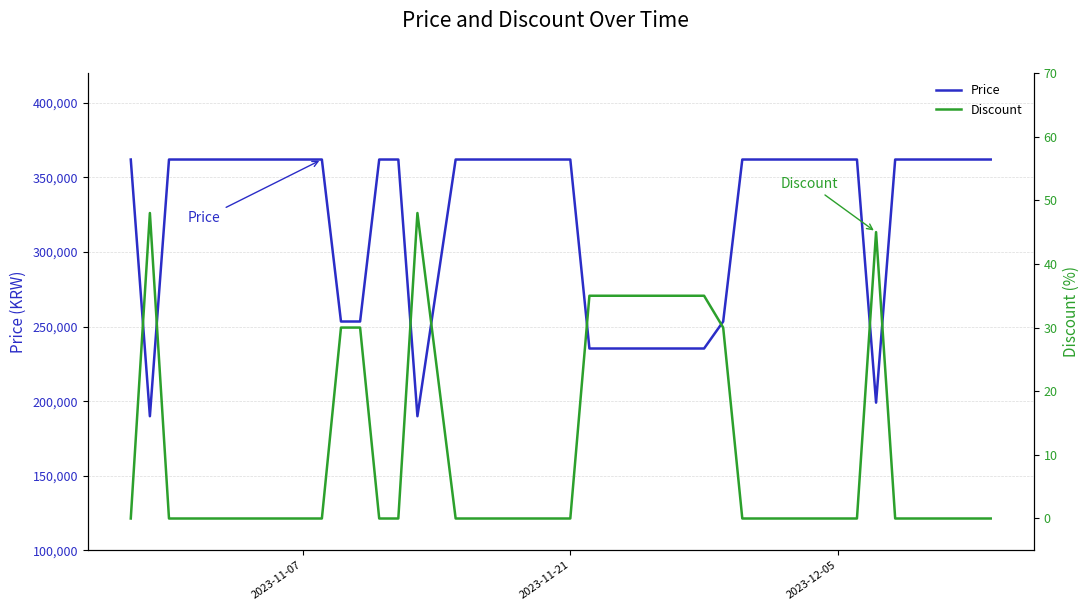

Does the chart have visible grid lines?

Yes